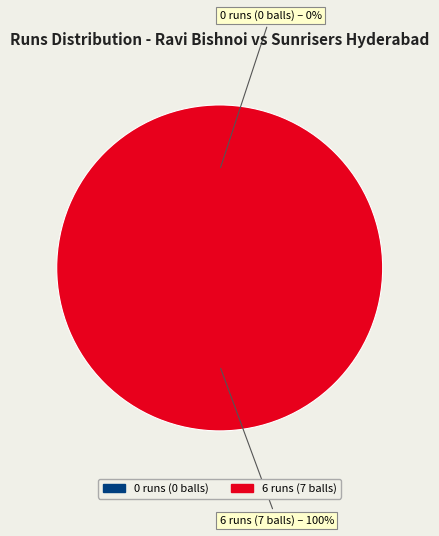

Between 6 runs (7 balls) and 0 runs (0 balls), which is larger?

6 runs (7 balls)